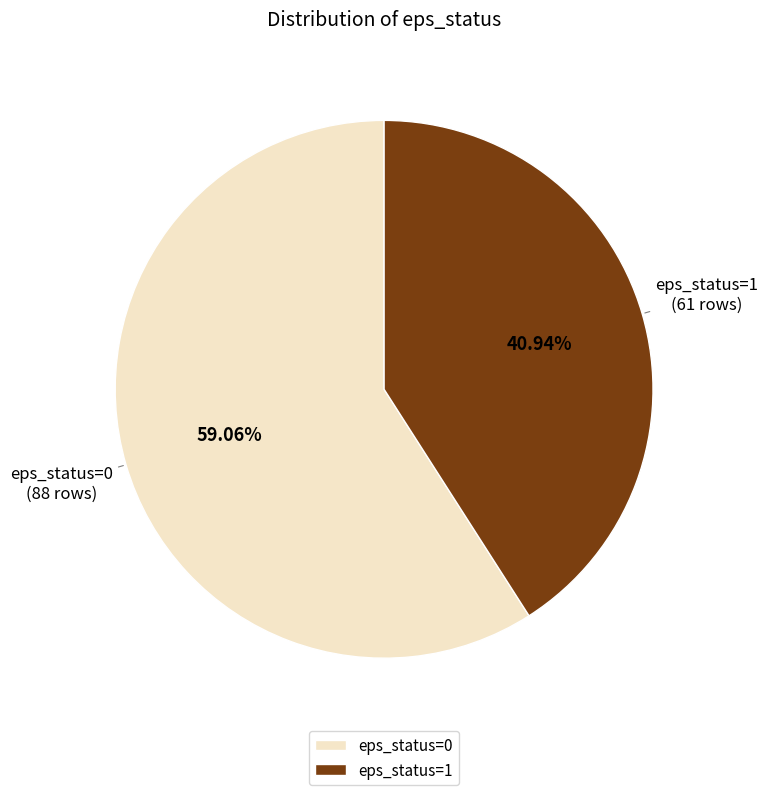

The eps_status=1 slice represents 32% of the pie. True or false?

False